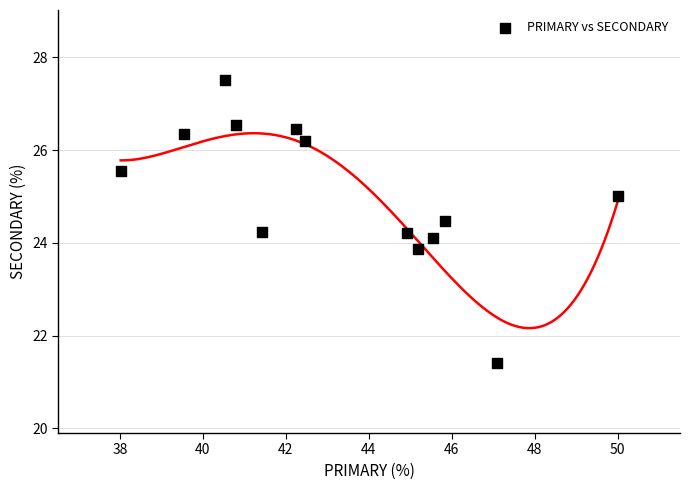

What is the range of X values (max minus min)?

12.0